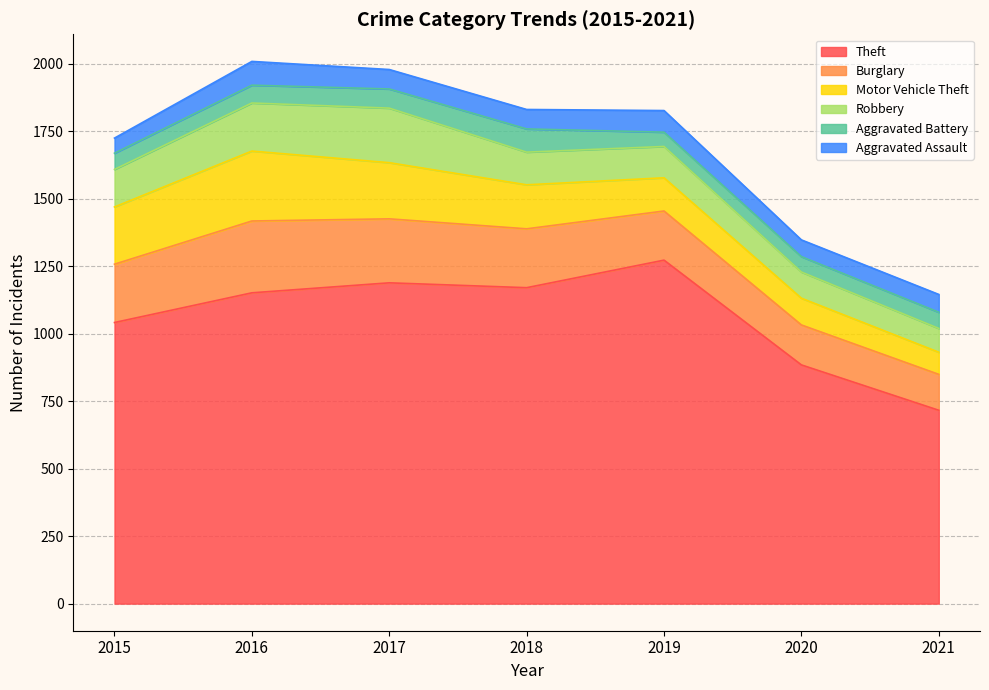

At which category is the sum across all series the highest?

2016